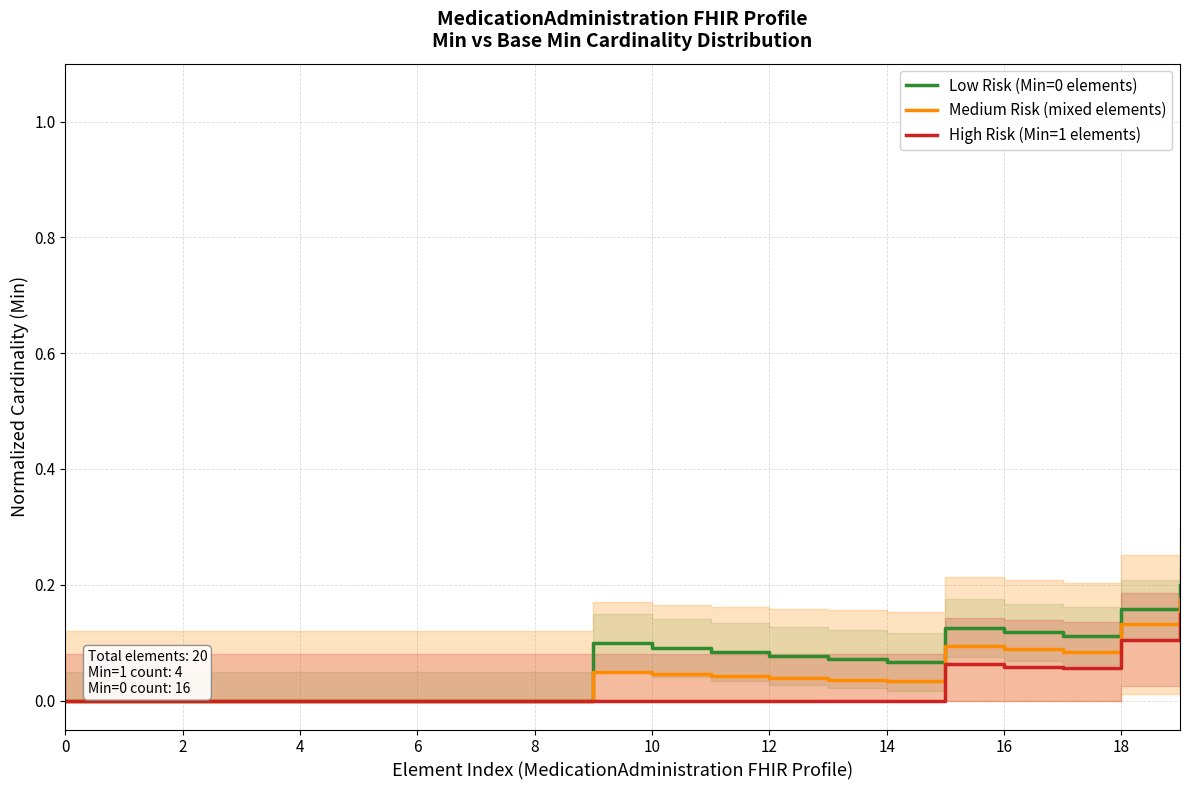

What is the total value across all series at 15?

0.3